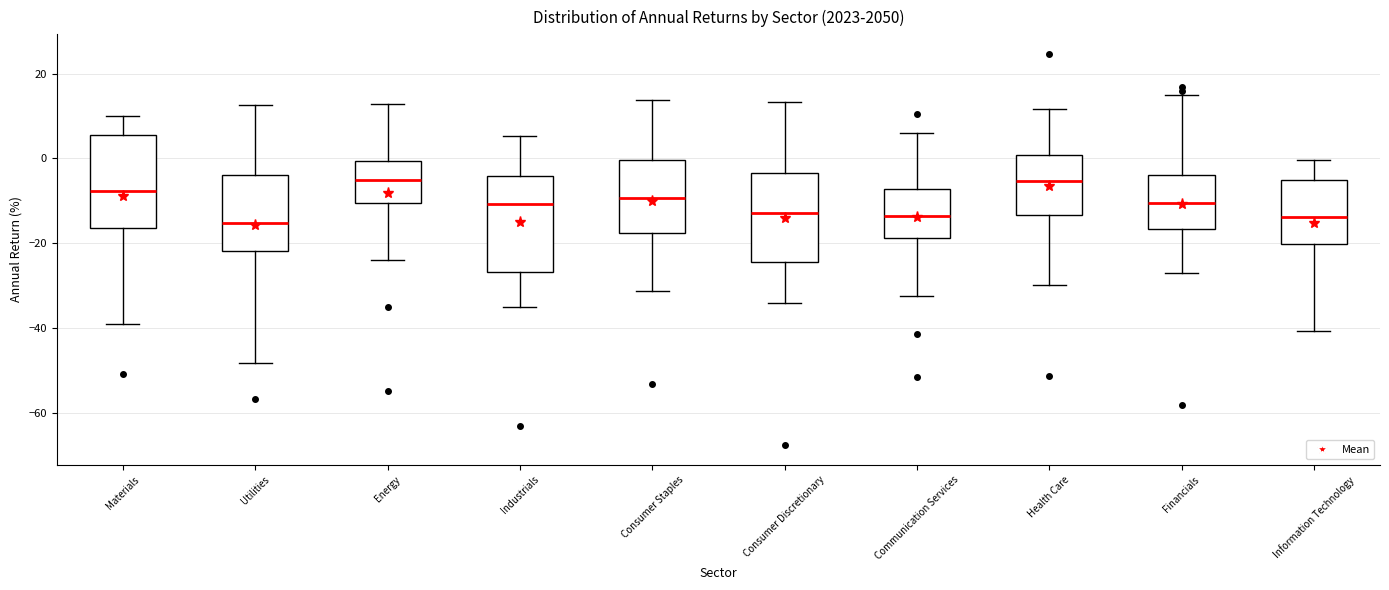

Reading left to right, transcribe this box plot: for each box, give where its median line is, the range the box spans, and where its two whiskers end, as read against the y-axis. The values are not printed on the chart, so give them approximately, as read against the axis.

Materials: median -8, box -16 to 6, whiskers -40 to 10
Utilities: median -16, box -22 to -4, whiskers -48 to 12
Energy: median -6, box -10 to 0, whiskers -24 to 12
Industrials: median -10, box -26 to -4, whiskers -36 to 6
Consumer Staples: median -10, box -18 to 0, whiskers -32 to 14
Consumer Discretionary: median -12, box -24 to -4, whiskers -34 to 14
Communication Services: median -14, box -18 to -8, whiskers -32 to 6
Health Care: median -6, box -14 to 0, whiskers -30 to 12
Financials: median -10, box -16 to -4, whiskers -28 to 14
Information Technology: median -14, box -20 to -4, whiskers -40 to 0